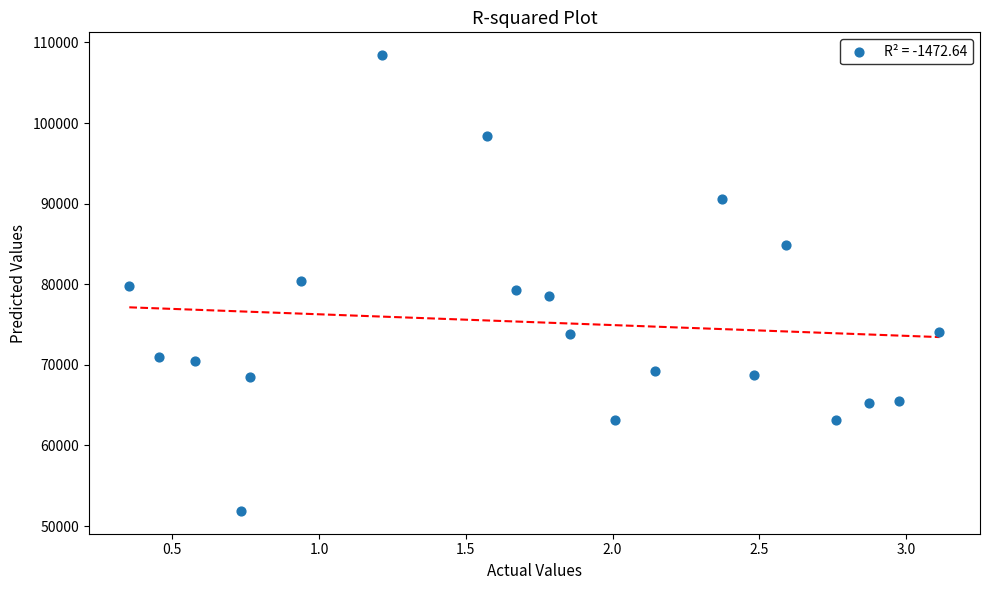

What is the range of Y values (max minus min)?

56553.0